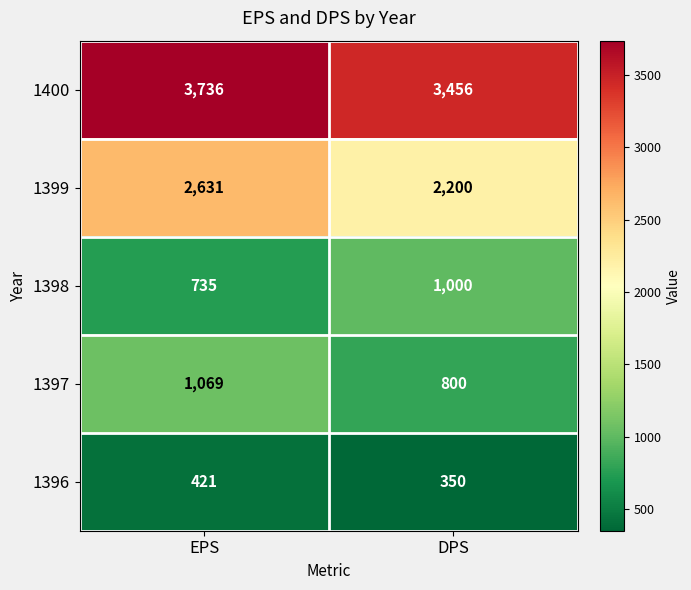

Reading left to right, transcribe all the data shown in this chart.

1400: EPS=3736	DPS=3456
1399: EPS=2631	DPS=2200
1398: EPS=735	DPS=1000
1397: EPS=1069	DPS=800
1396: EPS=421	DPS=350